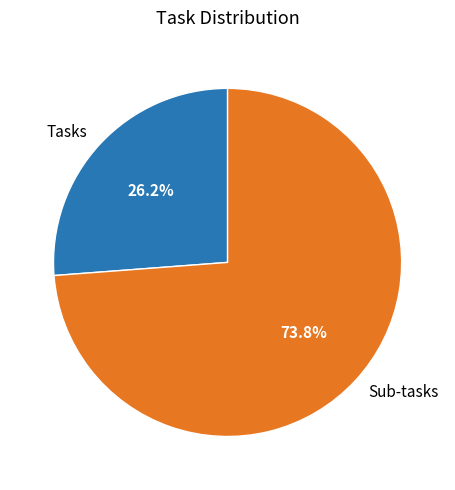

True or false: Tasks accounts for 26% of the total.

True